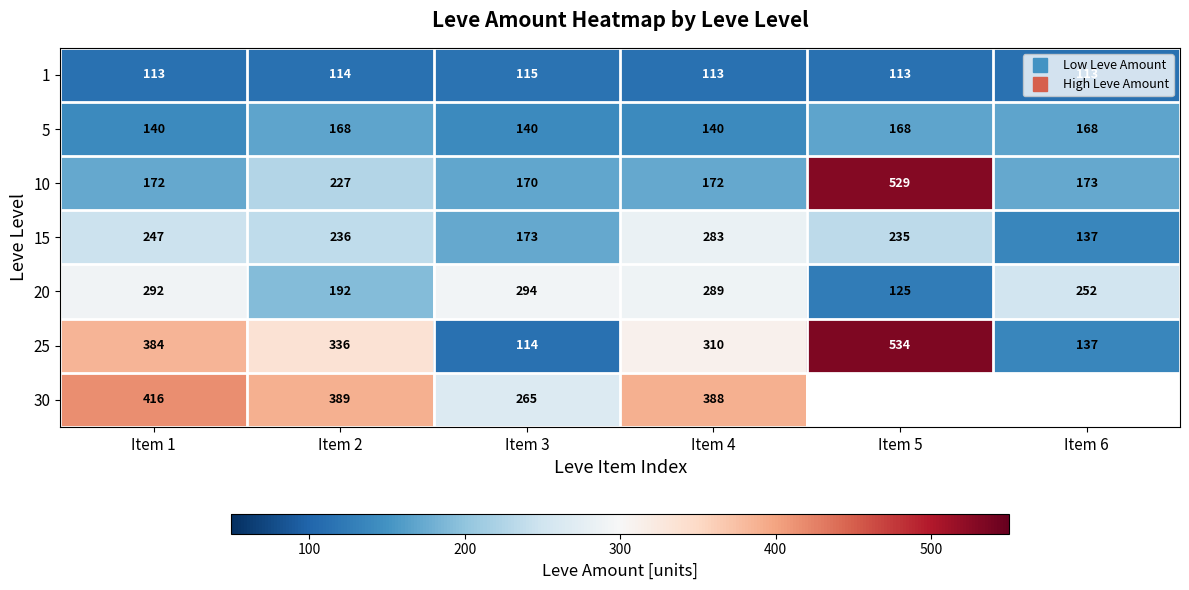

What is the spread (max minus min) of values at Item 5?

421.0